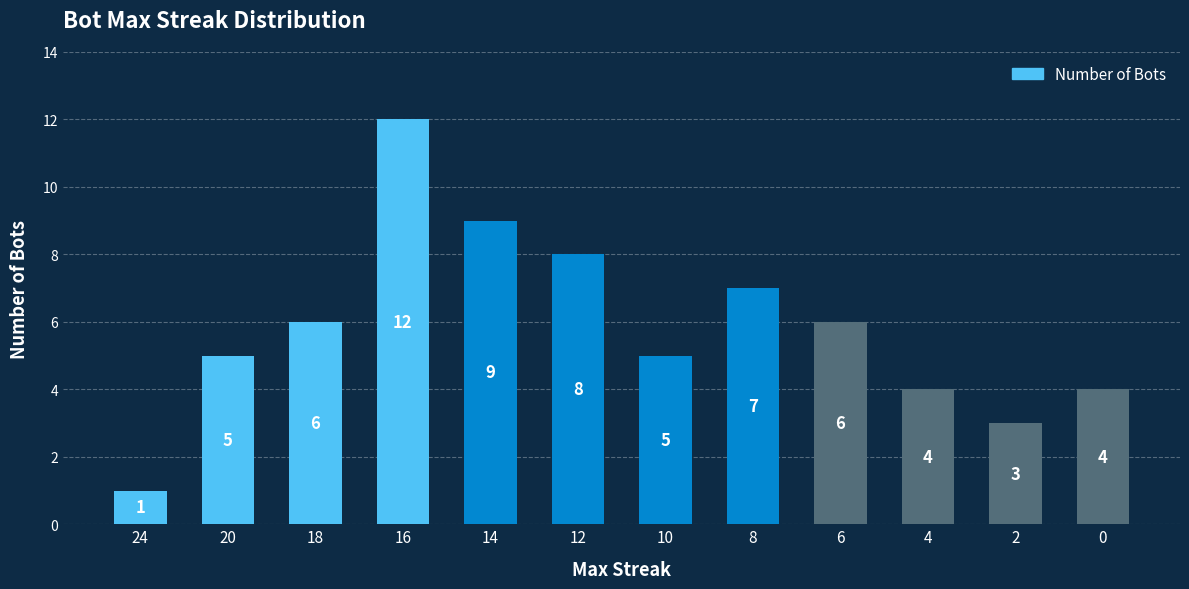

Read the value at 2, to the nearest 5.

5